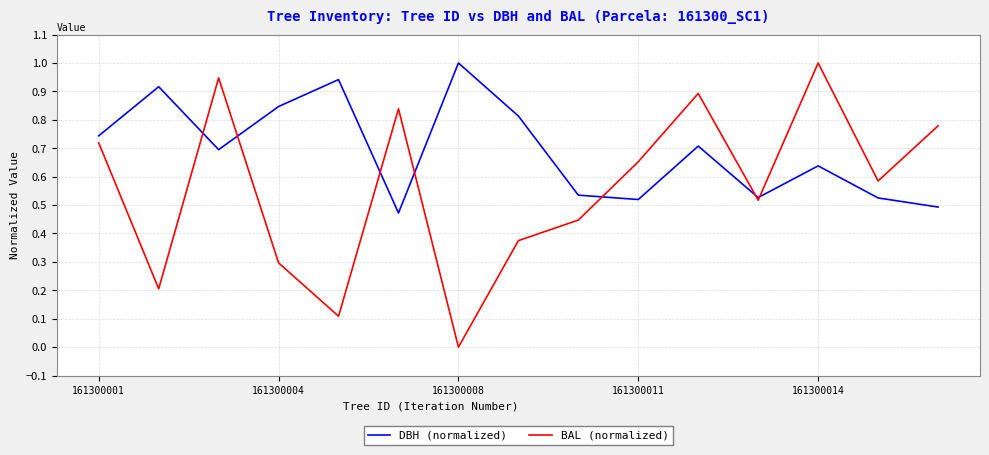

Rank the series by their average value, from lowest to highest.

BAL (normalized), DBH (normalized)